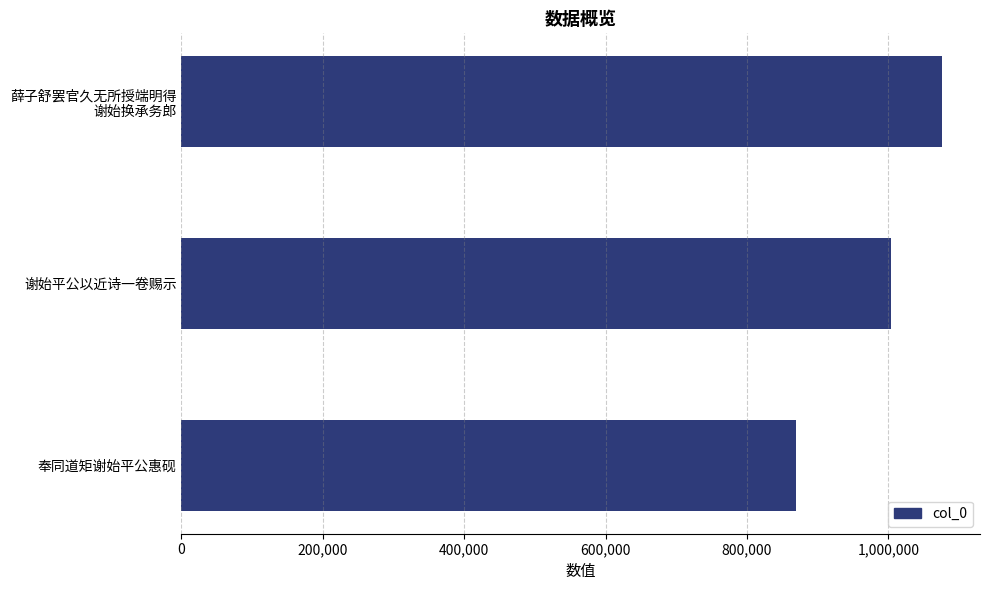

Count the values in the range 869579 to 1075789.

3